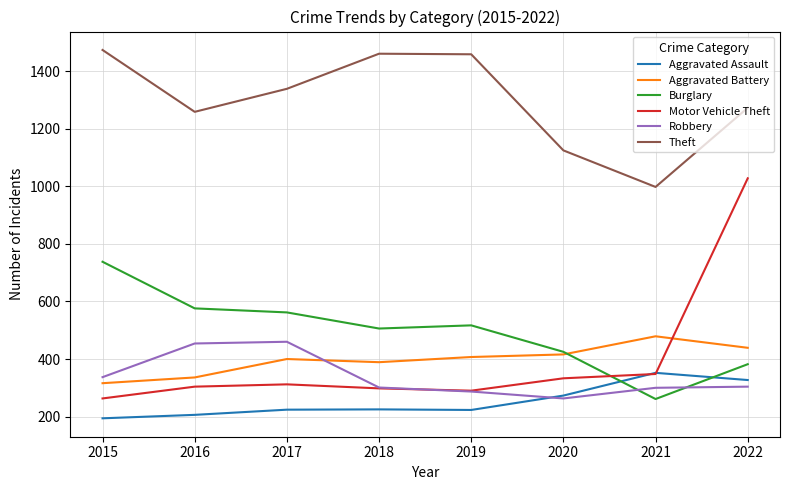

Which category has the lowest value across all series?

2015